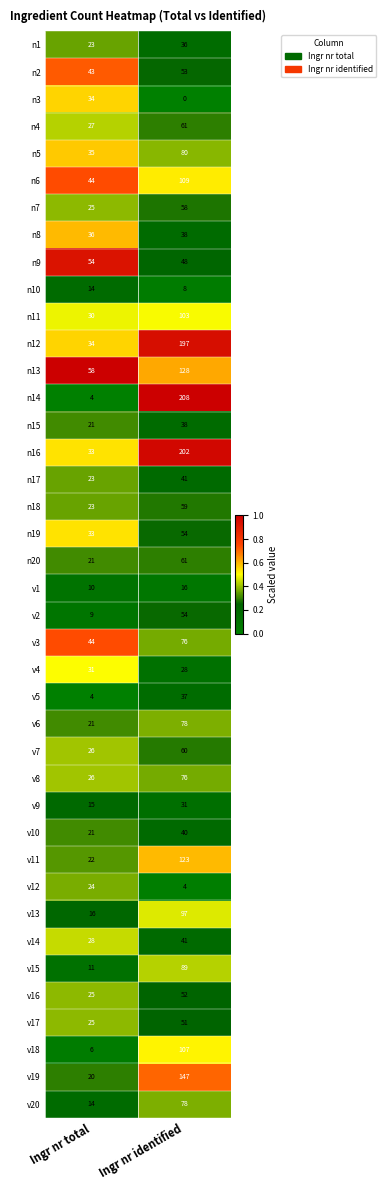

Which series changed the most between Ingr nr total and Ingr nr identified?

n14